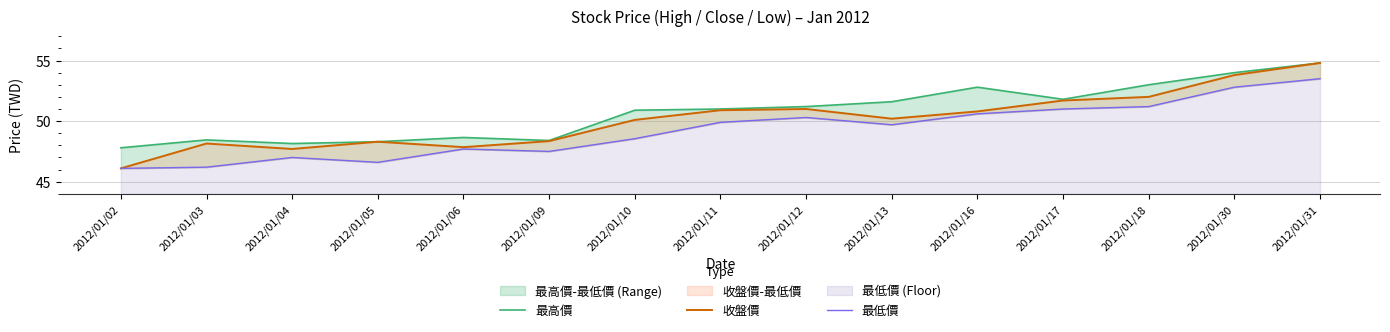

Where is the first local minimum for 最低價?

2012/01/05